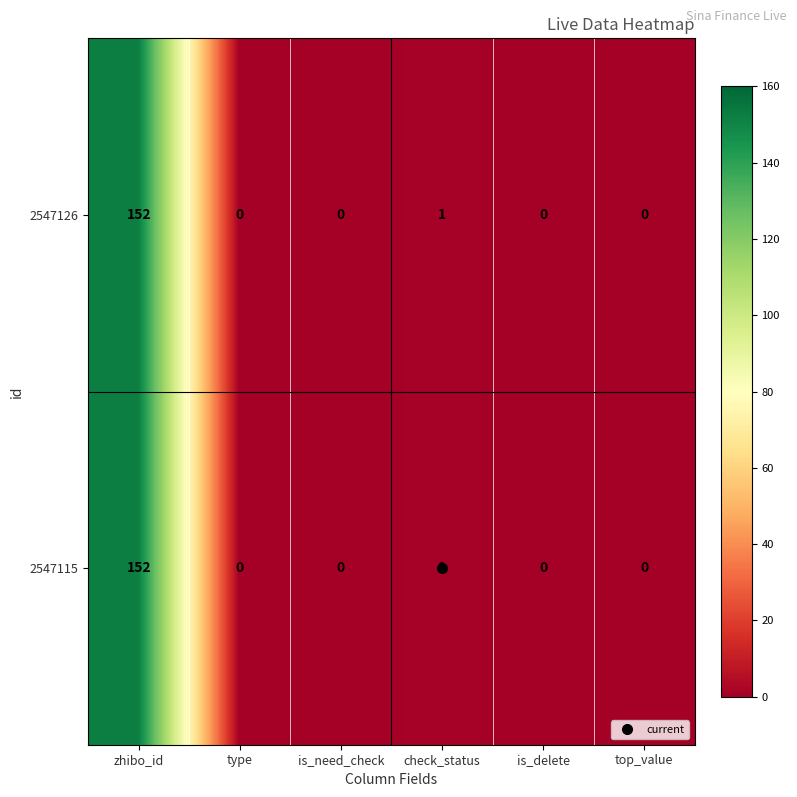

How many data points in 2547126 are above 0?

2